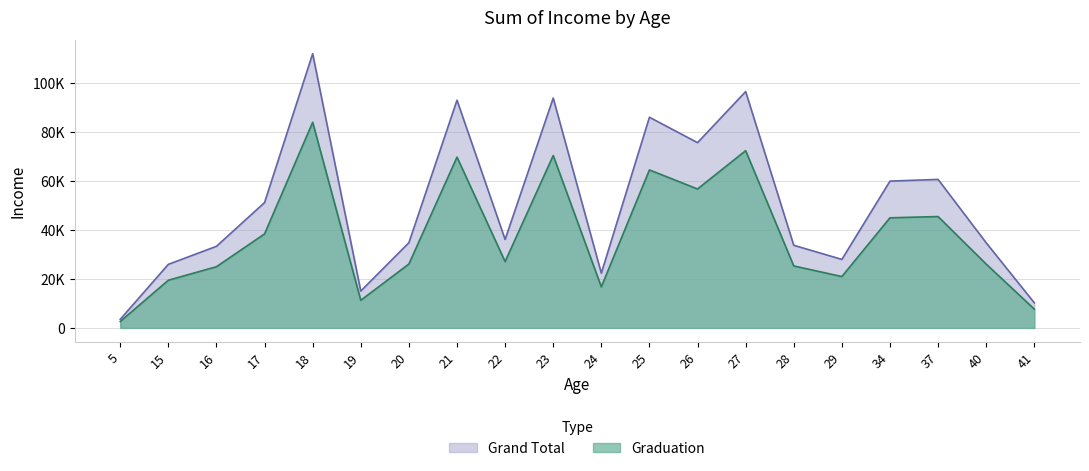

What is the value of the Graduation point at the 11th from the left?

16745.2